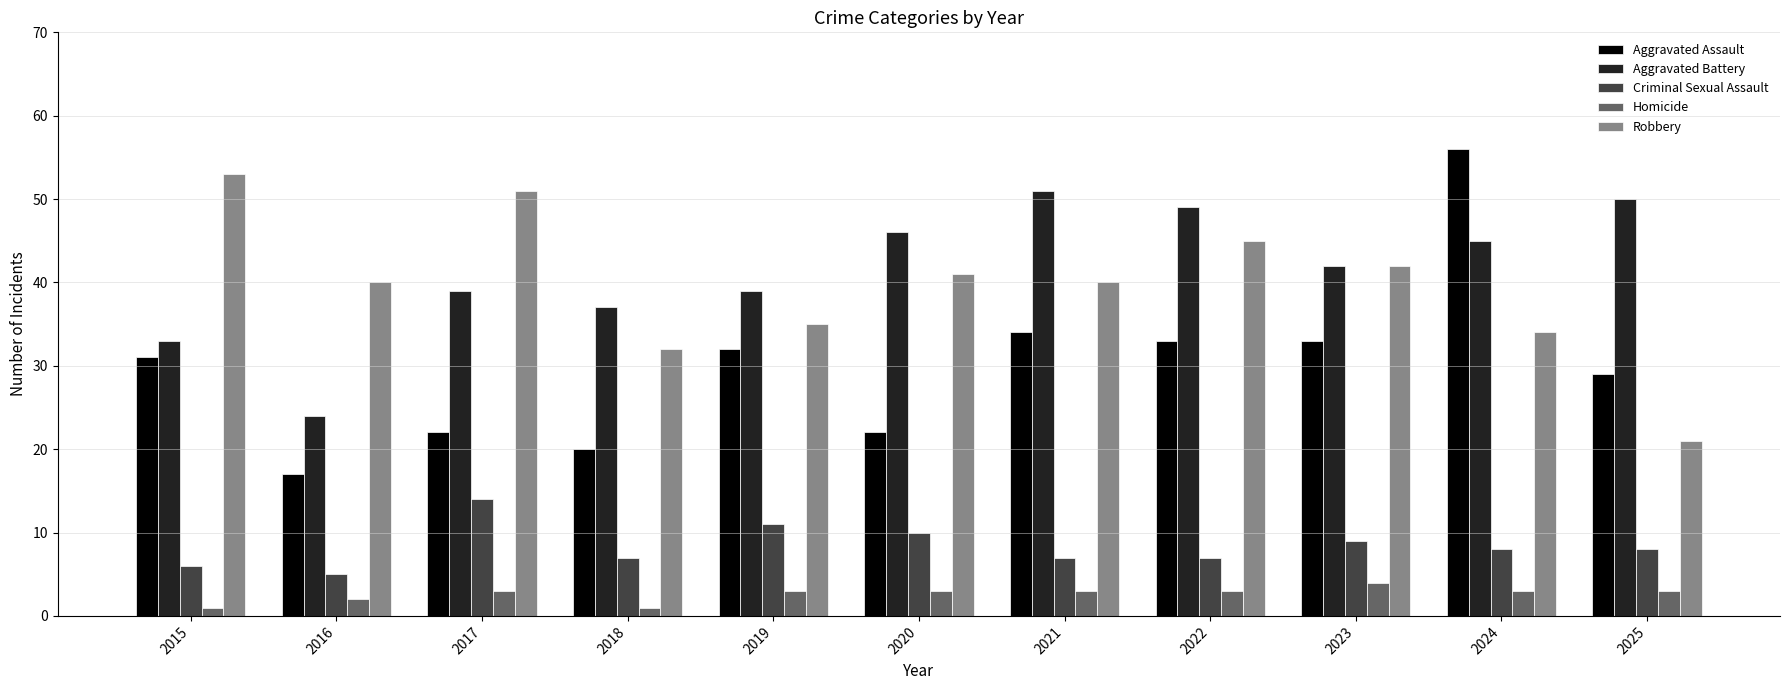

Reading left to right, list all the values displayed in this chart.

Aggravated Assault: 31	17	22	20	32	22	34	33	33	56	29
Aggravated Battery: 33	24	39	37	39	46	51	49	42	45	50
Criminal Sexual Assault: 6	5	14	7	11	10	7	7	9	8	8
Homicide: 1	2	3	1	3	3	3	3	4	3	3
Robbery: 53	40	51	32	35	41	40	45	42	34	21